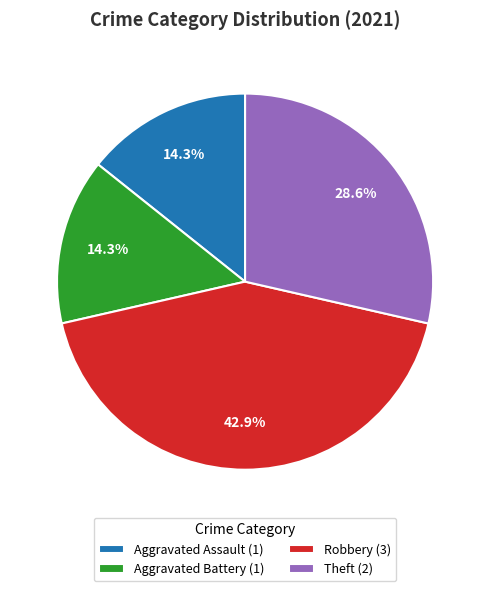

To the nearest percent, what is the difference between the Aggravated Battery and Robbery slice percentages?

29%